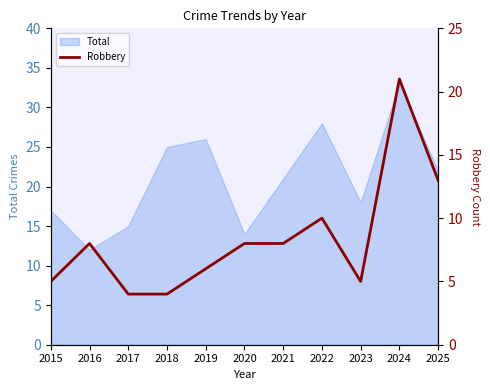

The Total series shows 21 at 2021. True or false?

True